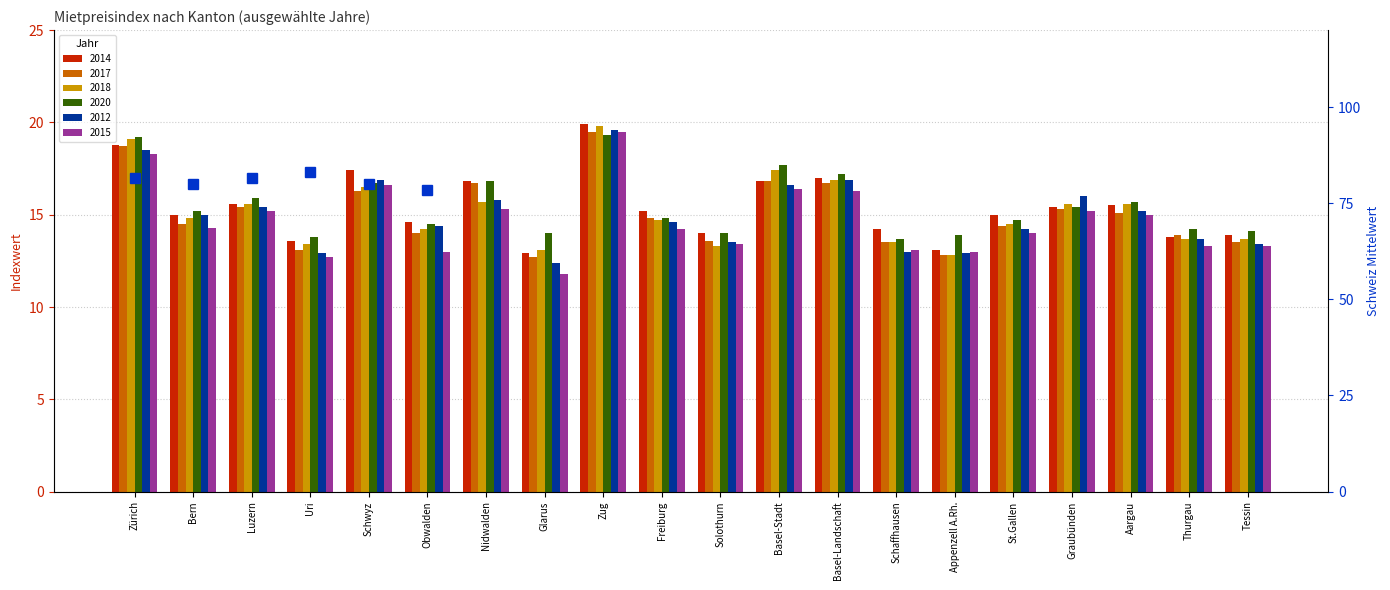

List the labels in order of value, largest first.

Uri, Zürich, Luzern, Bern, Schwyz, Obwalden